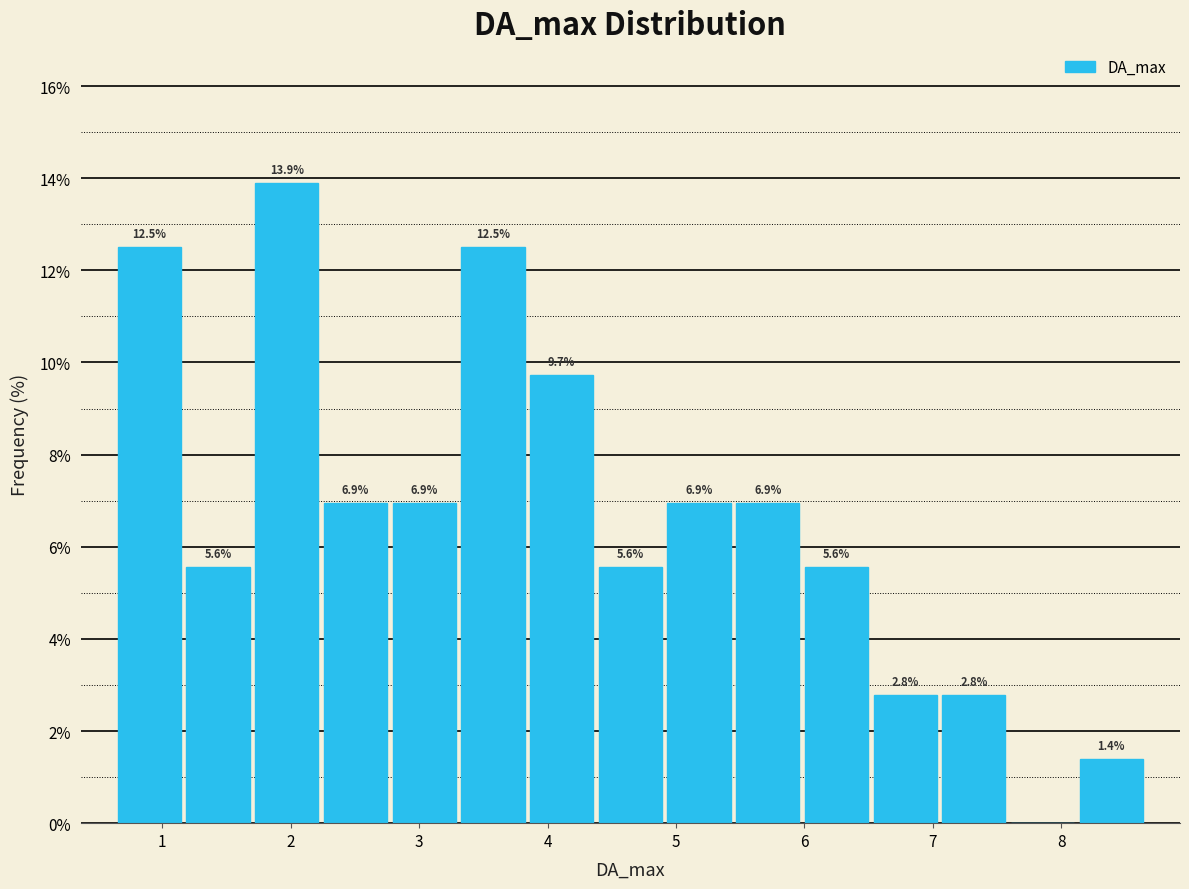

Which range on the x-axis has the tallest bar?

1.7 to 2.2